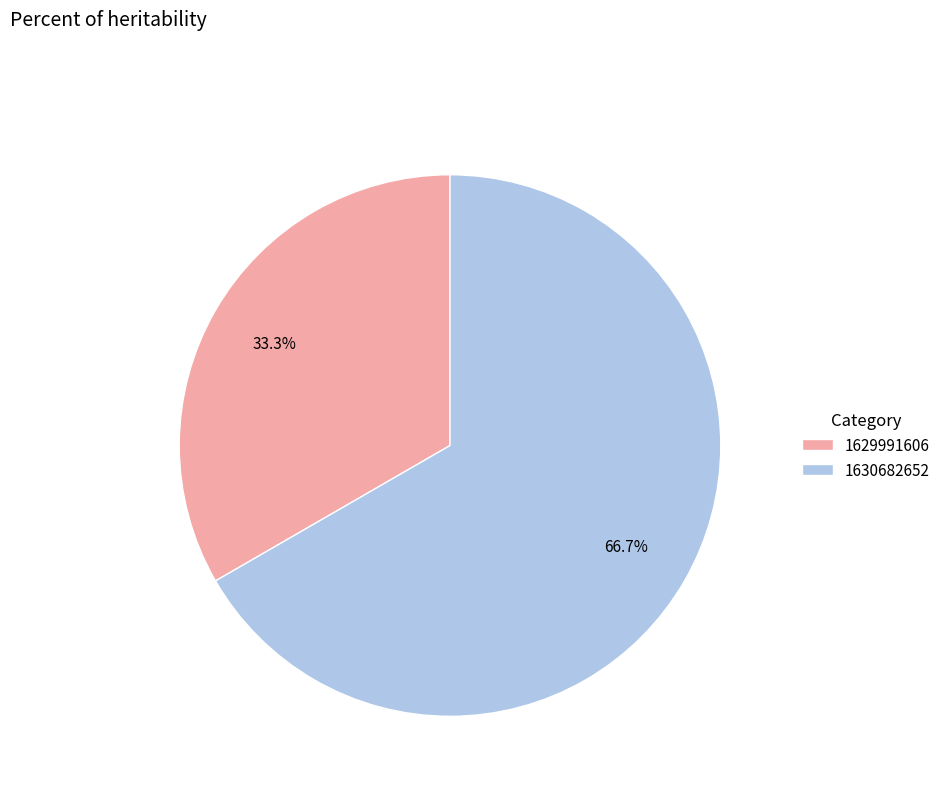

To the nearest percent, what is the difference between the largest and smallest slice percentages?

33%